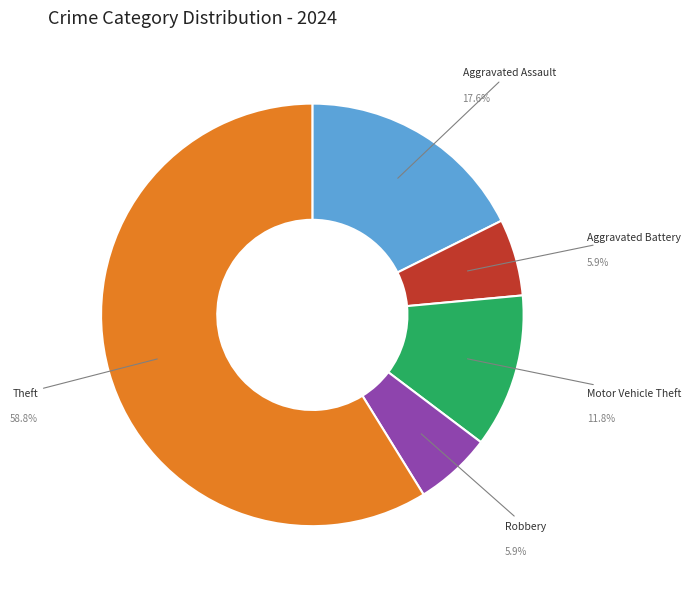

How many slices are in this pie chart?

5